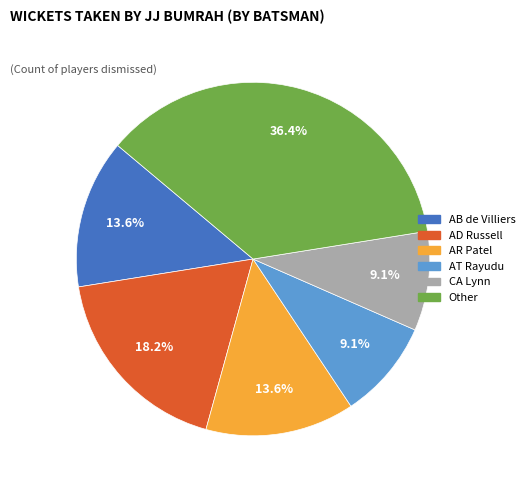

Is there a majority slice in this chart?

No